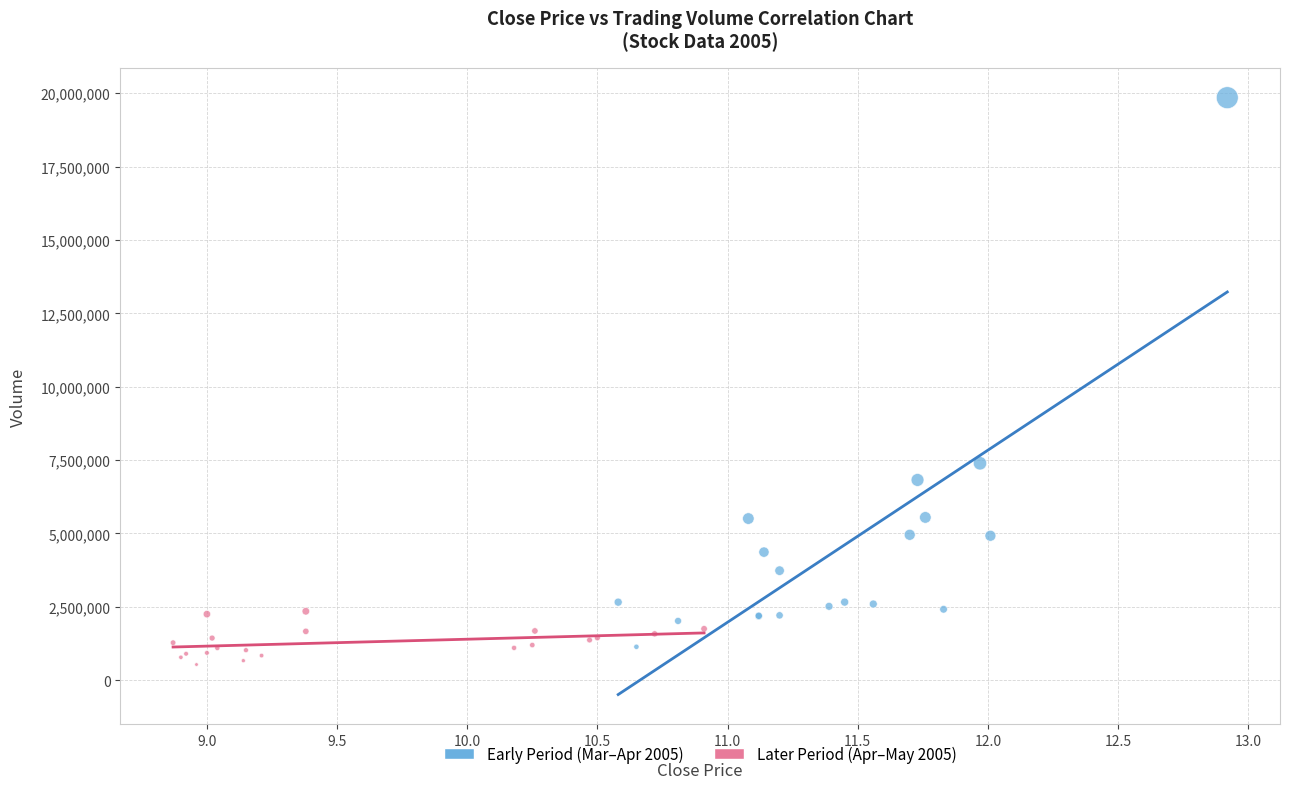

Which series has the largest Y range (max minus min)?

Early Period (Mar–Apr 2005)